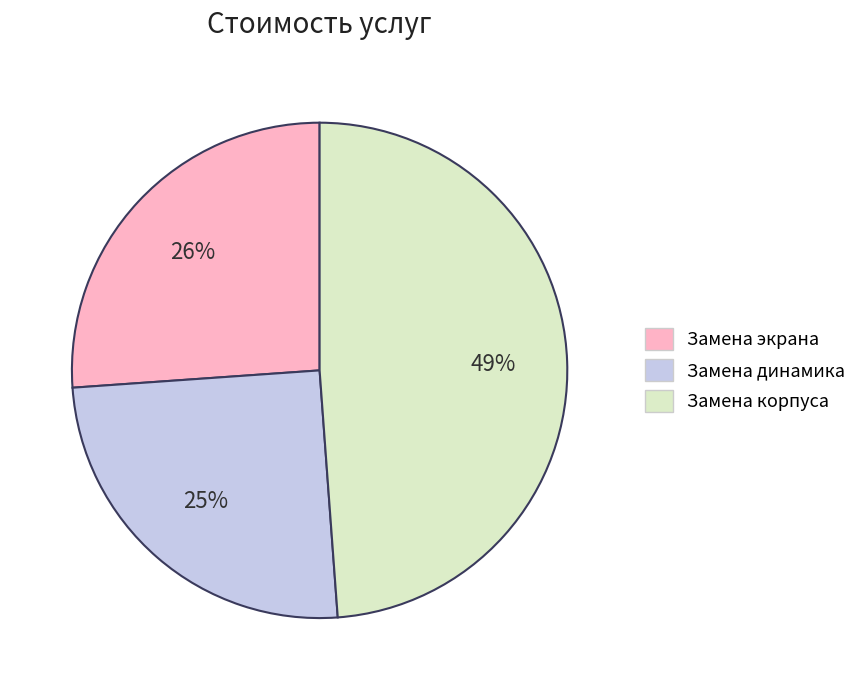

Rank the categories by value from highest to lowest.

Замена корпуса, Замена экрана, Замена динамика